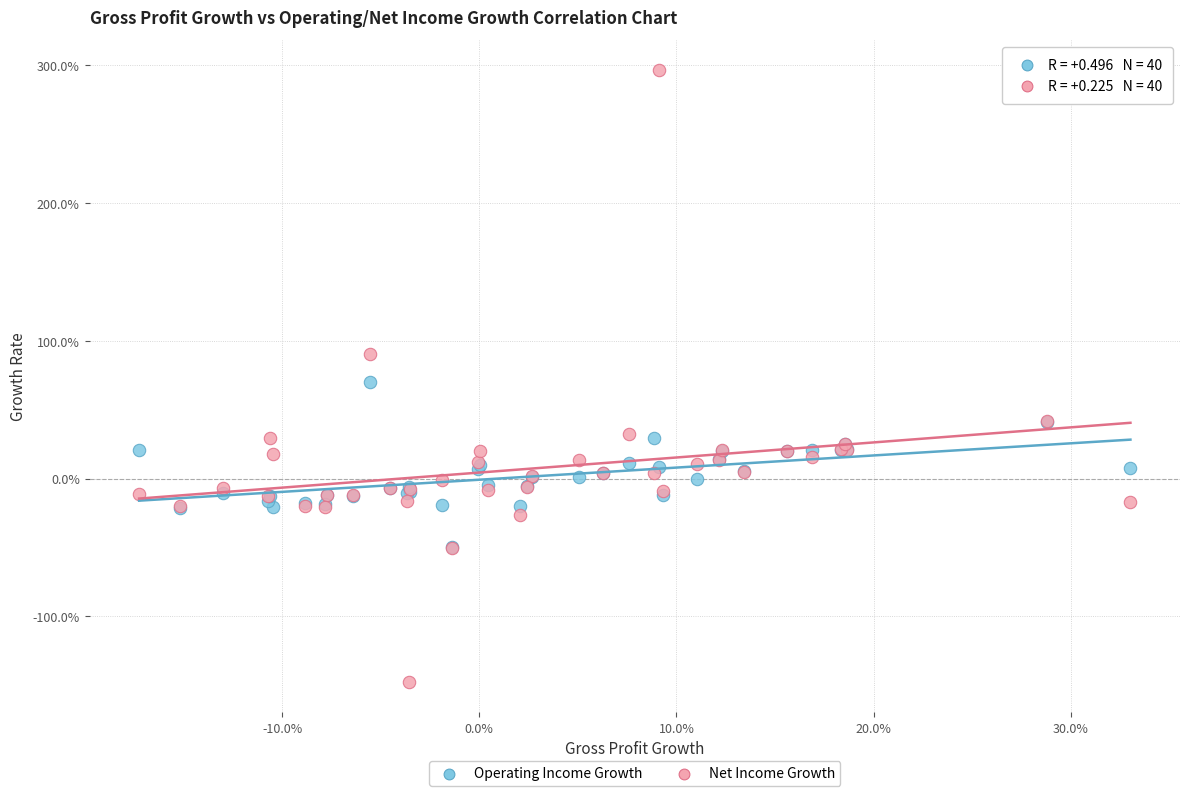

Which series contains the highest Y value?

Net Income Growth